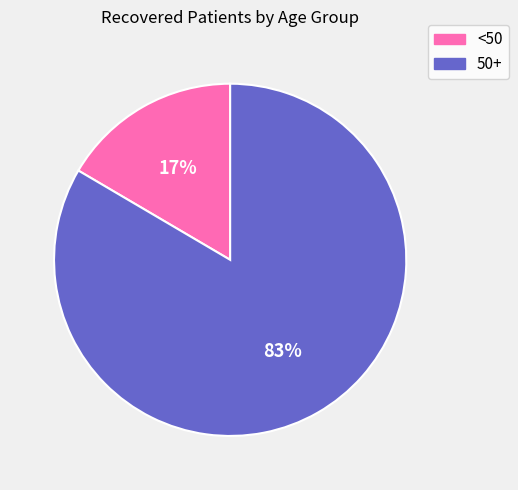

Combined, do 50+ and <50 account for over 50%?

Yes